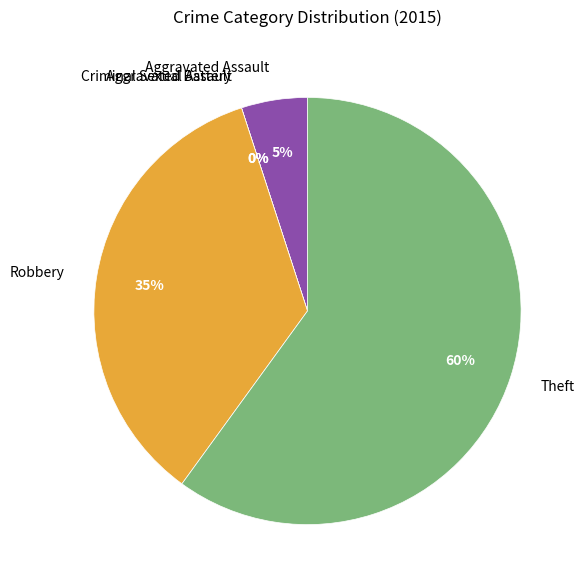

To the nearest percent, what is the average slice percentage?

20%